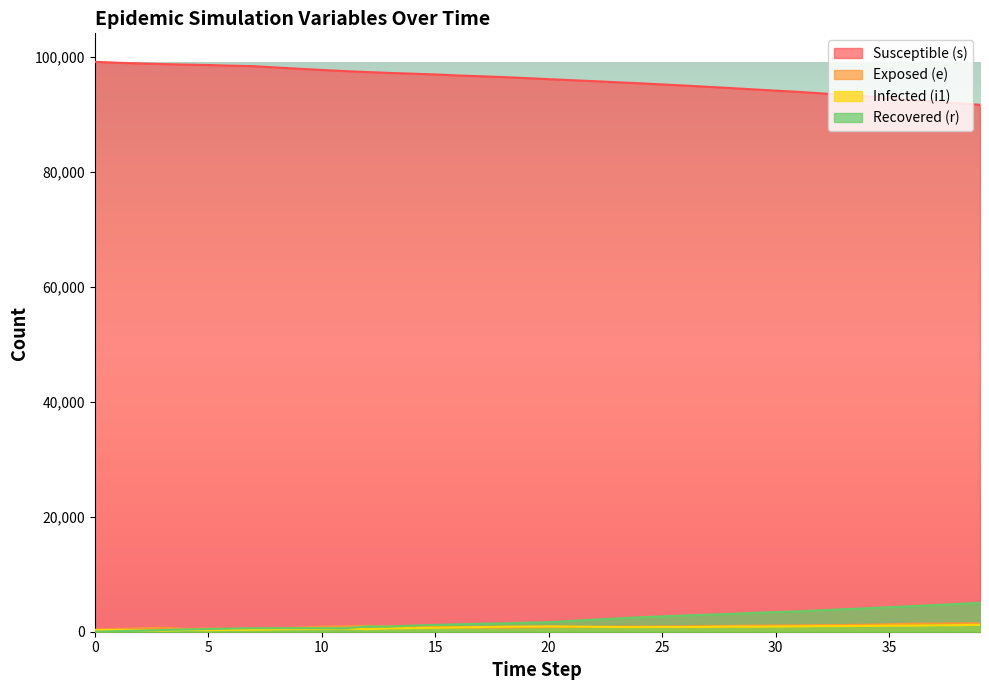

How many data points does each series have?

40